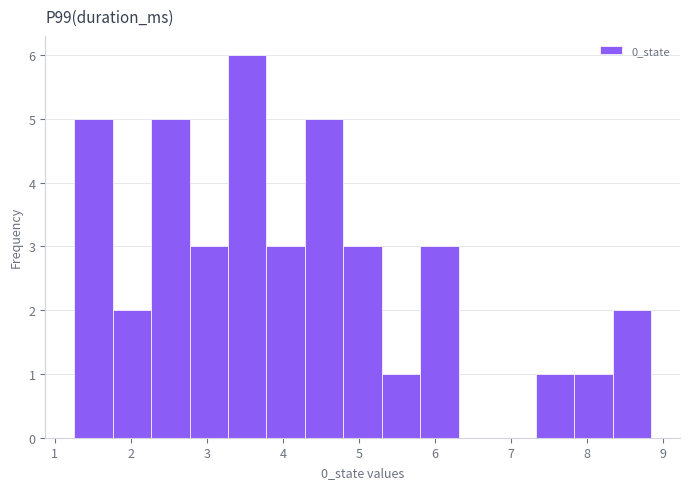

Reading left to right, list every bar in this chart as the range it spans on the x-axis followed by its height. Neither the bar edges nor the heights are printed on the chart, so give them approximately, as read against the axes.

1.3 to 1.8: 5
1.8 to 2.3: 2
2.3 to 2.8: 5
2.8 to 3.3: 3
3.3 to 3.8: 6
3.8 to 4.3: 3
4.3 to 4.8: 5
4.8 to 5.3: 3
5.3 to 5.8: 1
5.8 to 6.3: 3
6.3 to 6.8: 0
6.8 to 7.3: 0
7.3 to 7.8: 1
7.8 to 8.3: 1
8.3 to 8.8: 2